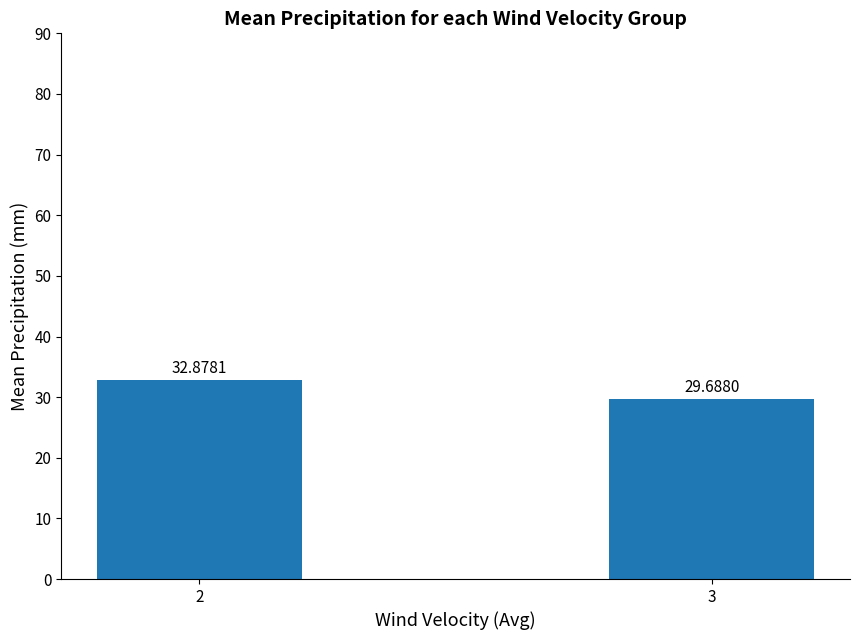

What is the value of the 2nd bar from the left?

29.7